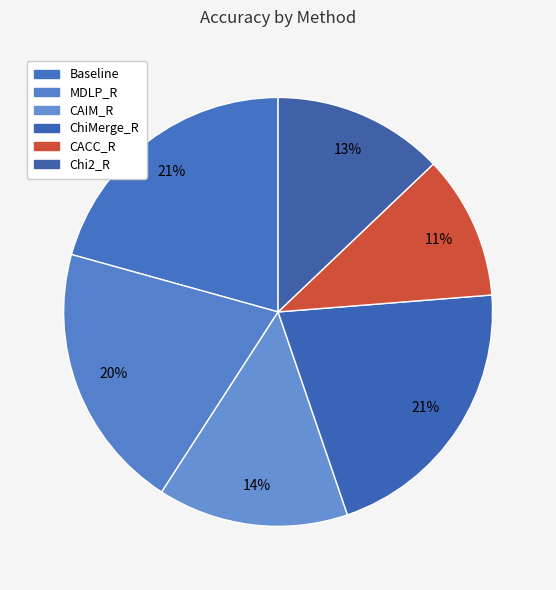

To the nearest percent, what portion does ChiMerge_R represent?

21%